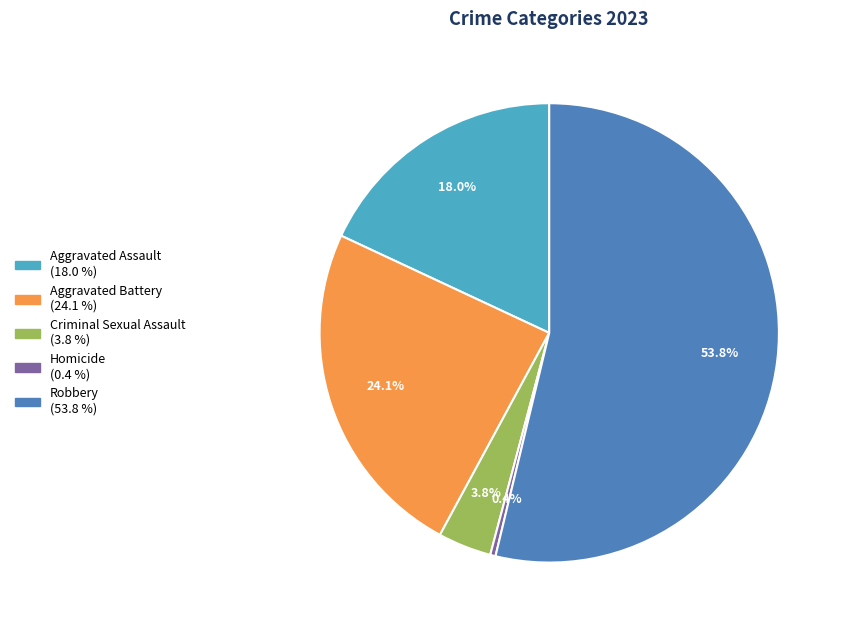

To the nearest percent, what is the average slice percentage?

20%